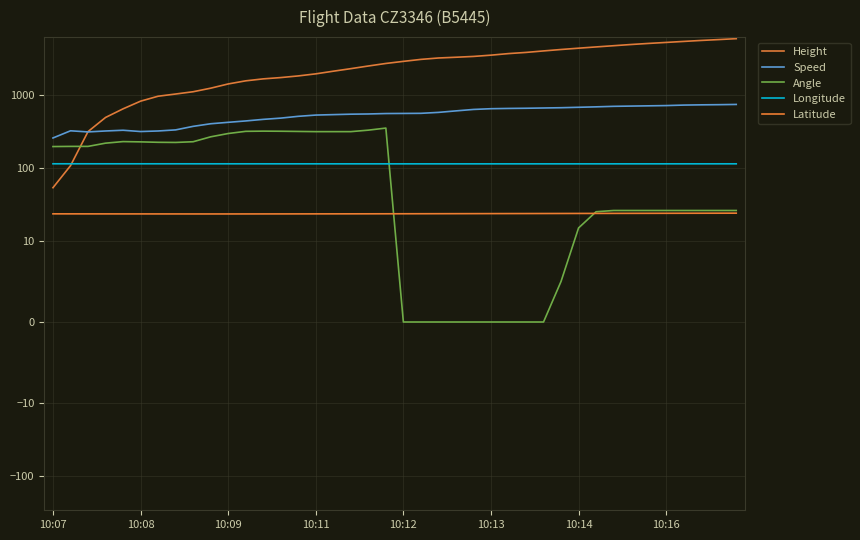

True or false: Latitude has more than 1 interior local peaks.

False